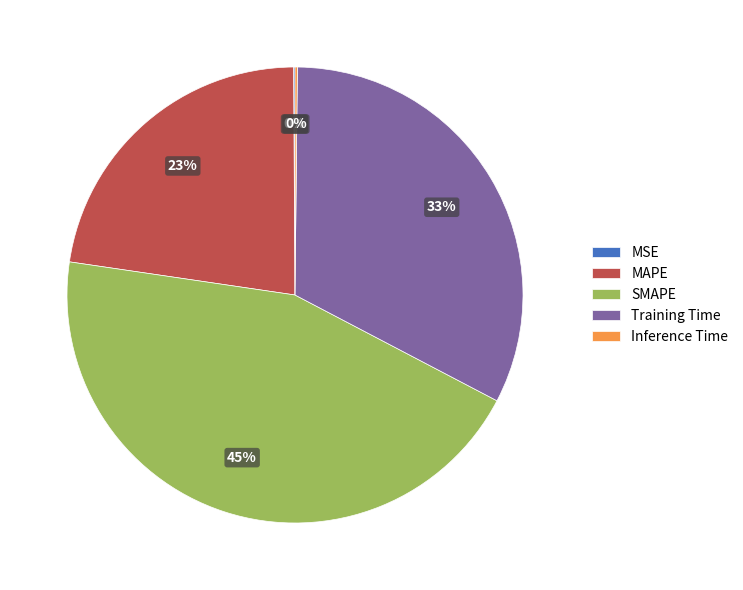

What is the largest slice in the pie chart?

SMAPE